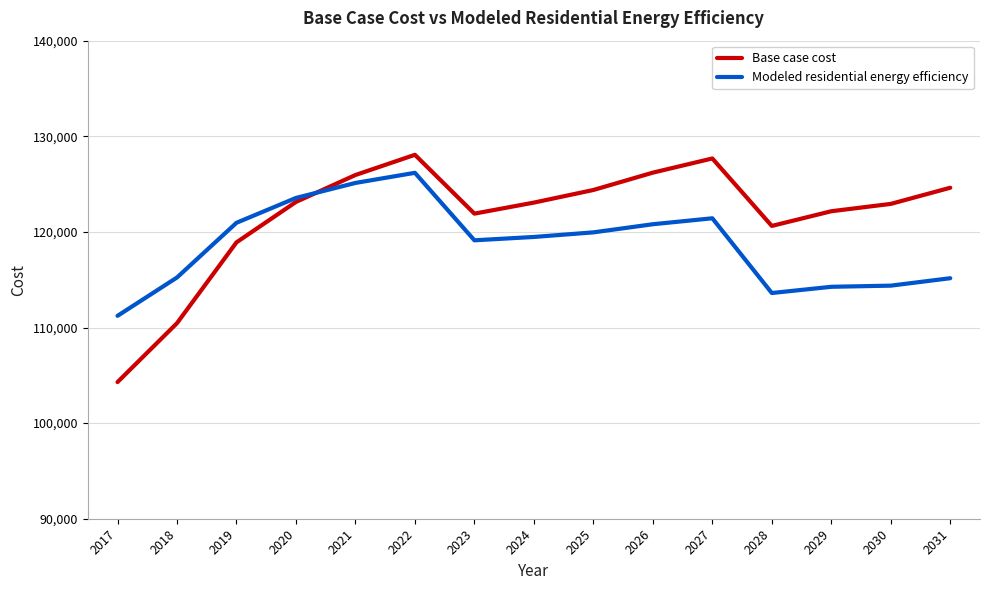

True or false: Base case cost has more than 0 points higher than both neighbors.

True